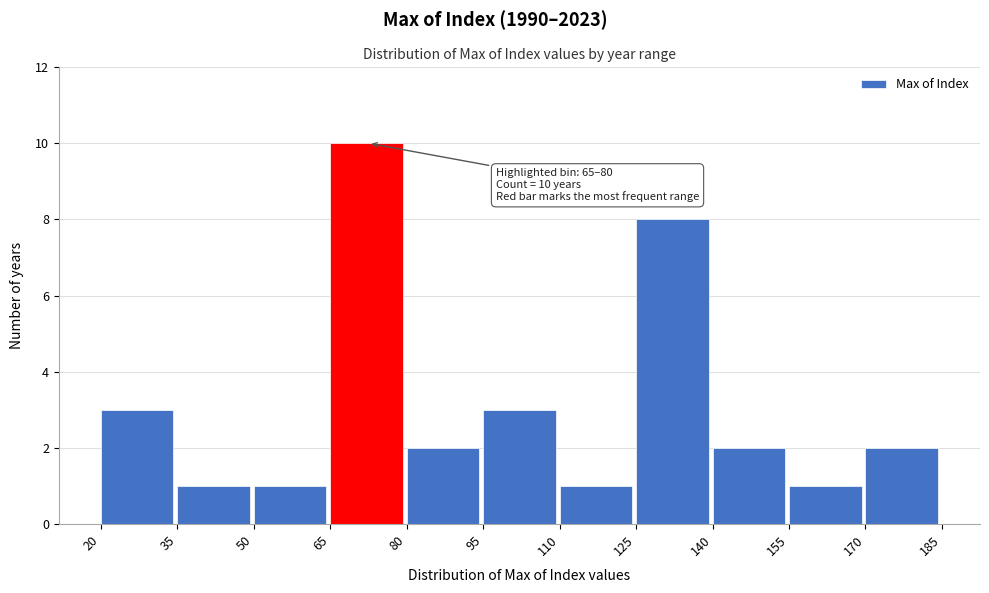

Which range on the x-axis has the tallest bar?

65 to 80